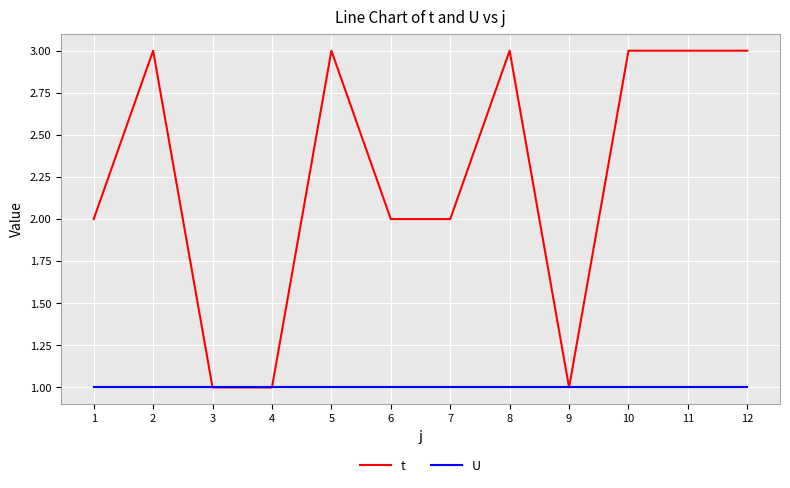

What is the greatest value displayed?

3